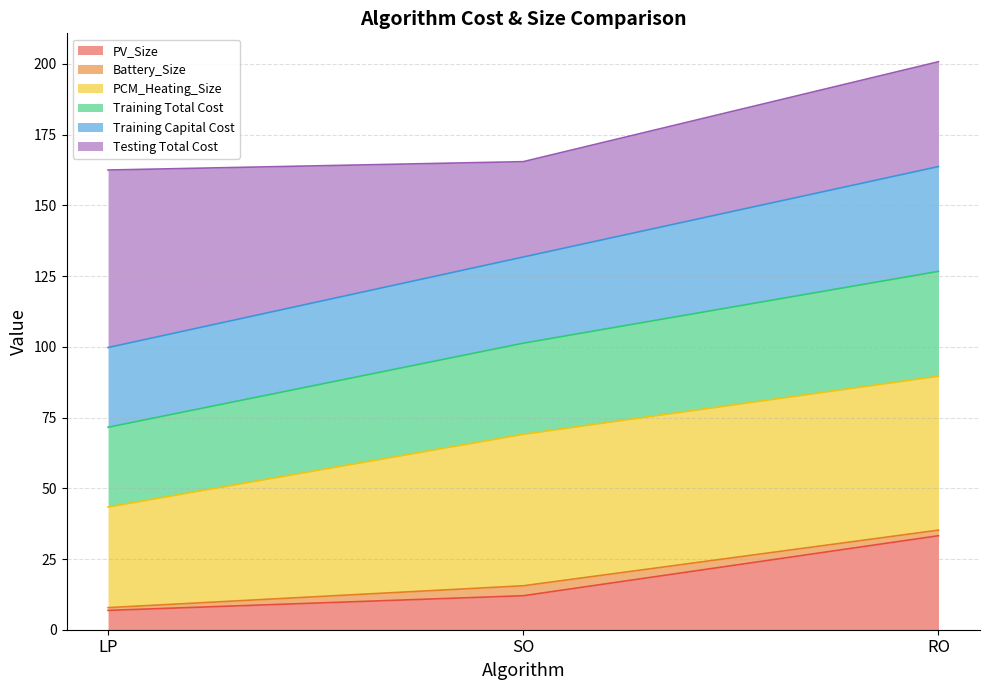

At which label does PV_Size reach its peak?

RO